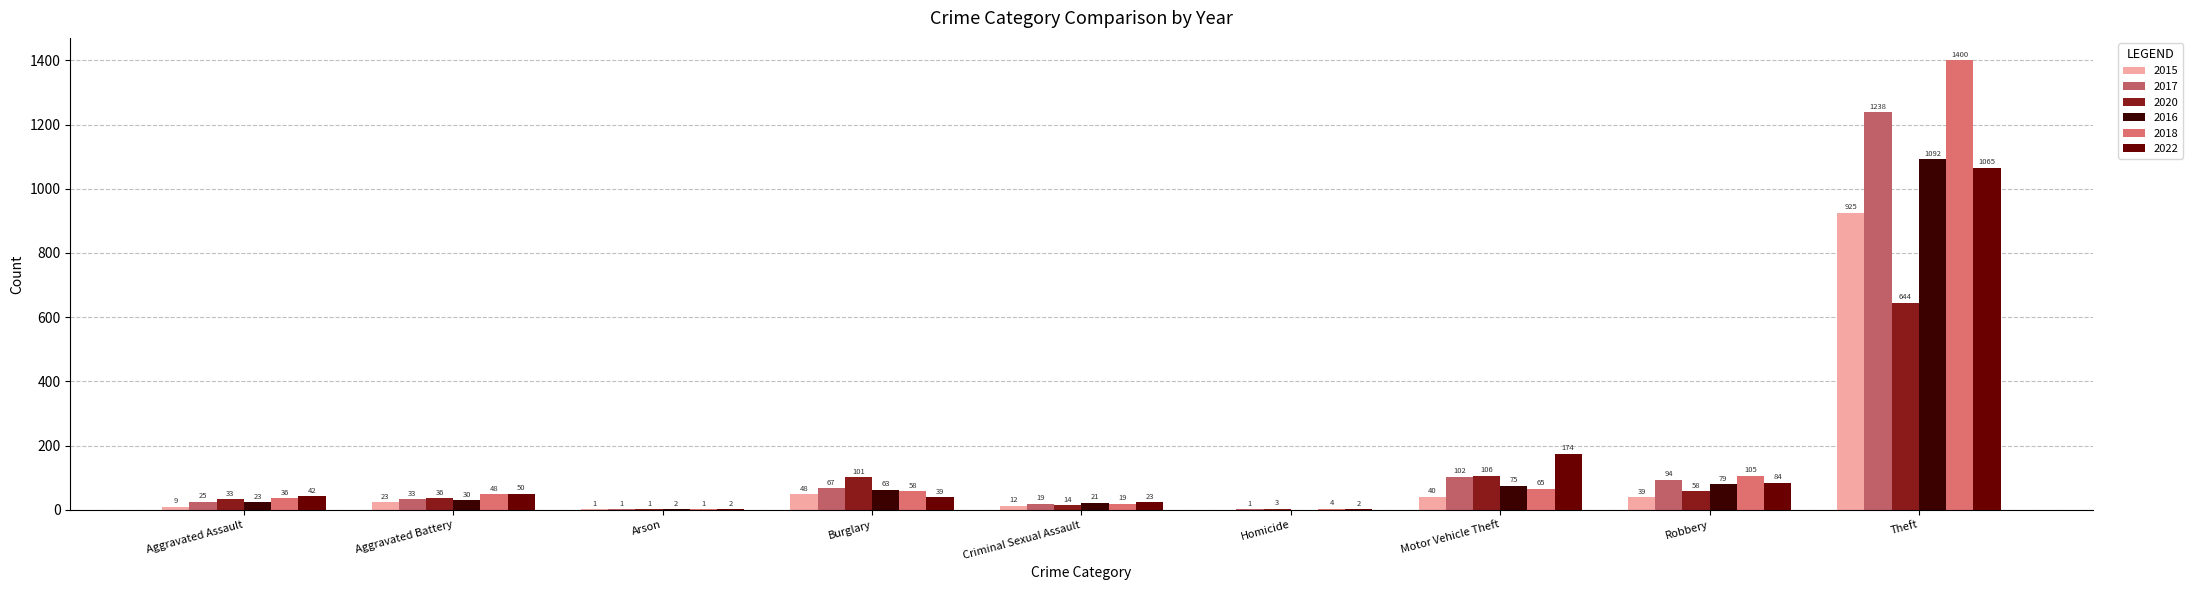

Is it true that 2017 equals 2 at Arson?

False